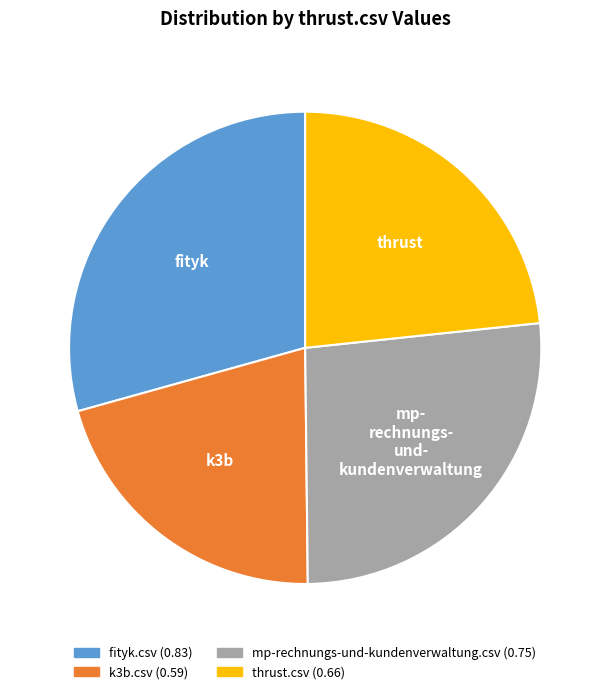

True or false: fityk.csv accounts for 39% of the total.

False